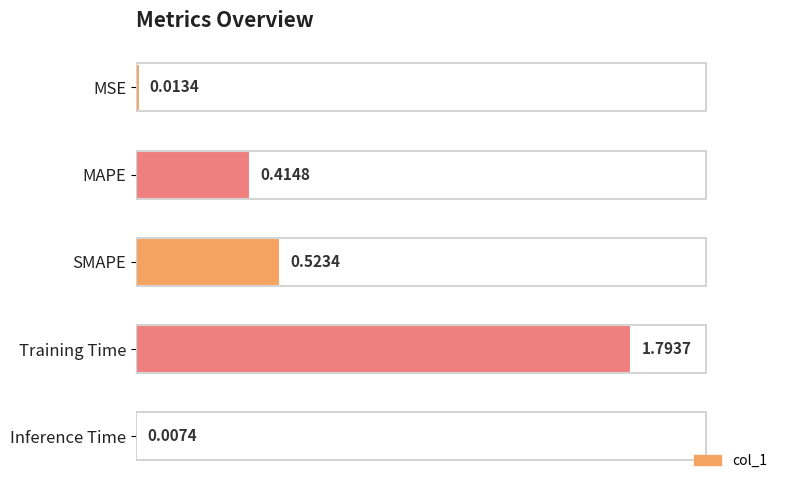

Does the chart contain any negative values?

No